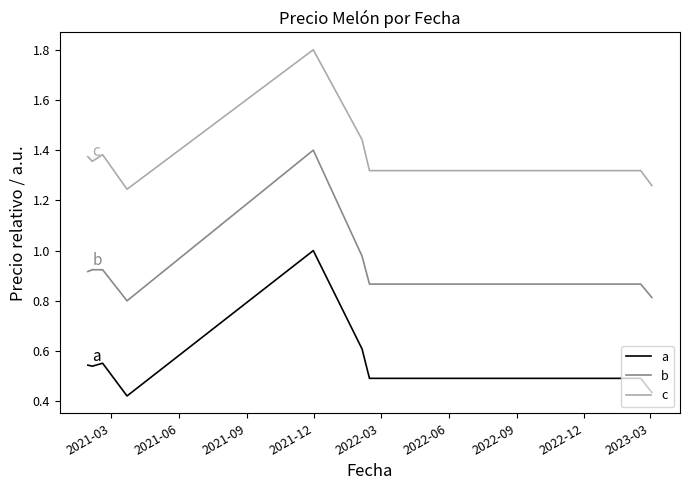

Which series has the largest total across all categories?

c